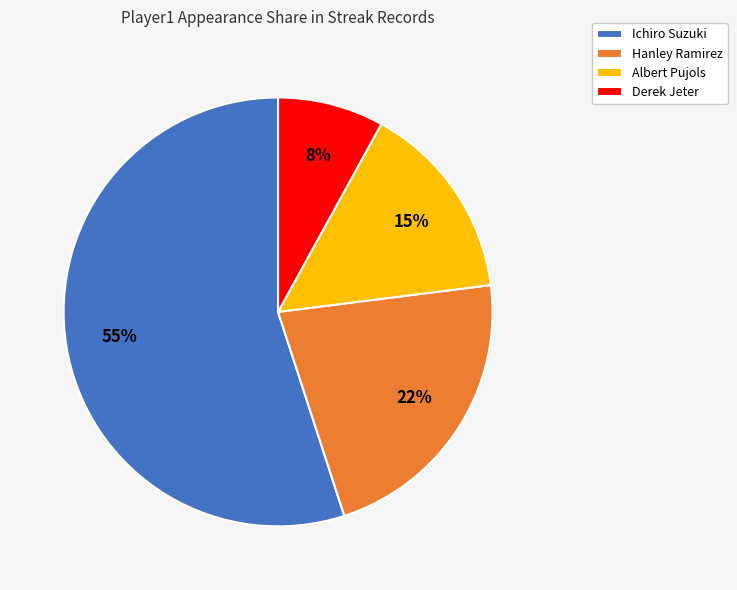

Is the sum of Hanley Ramirez and Derek Jeter greater than half?

No